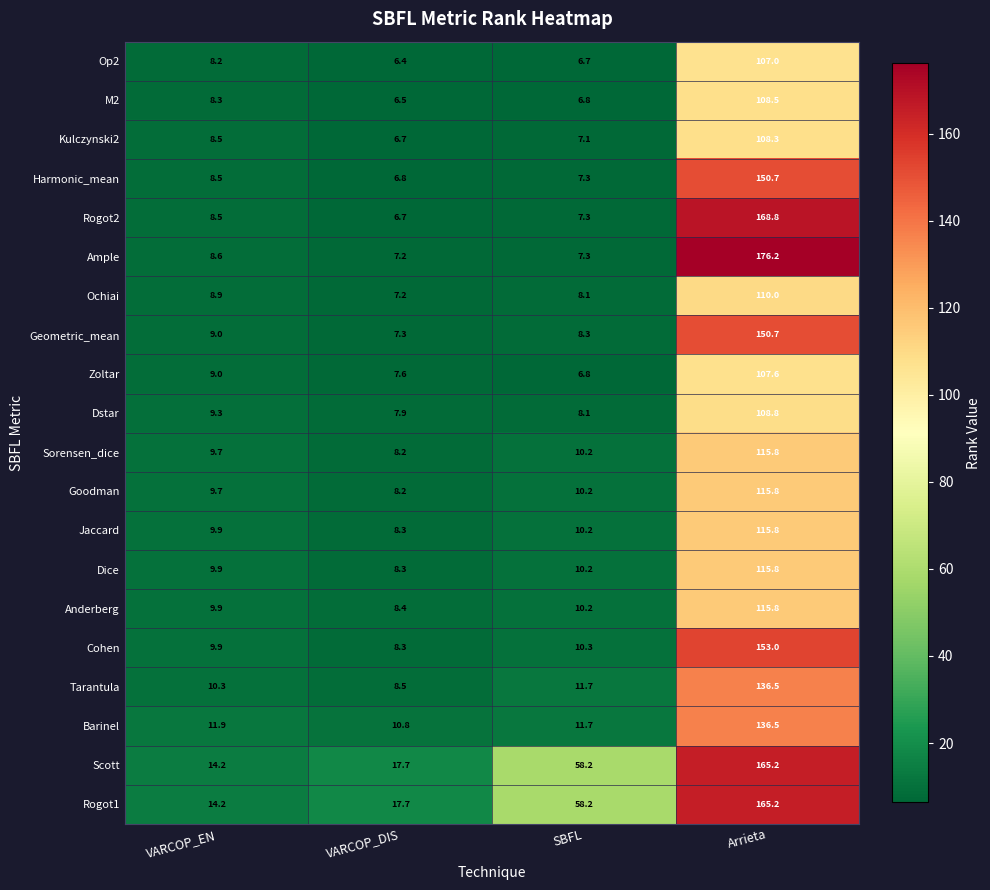

Where does the Harmonic_mean series first go above 8?

VARCOP_EN